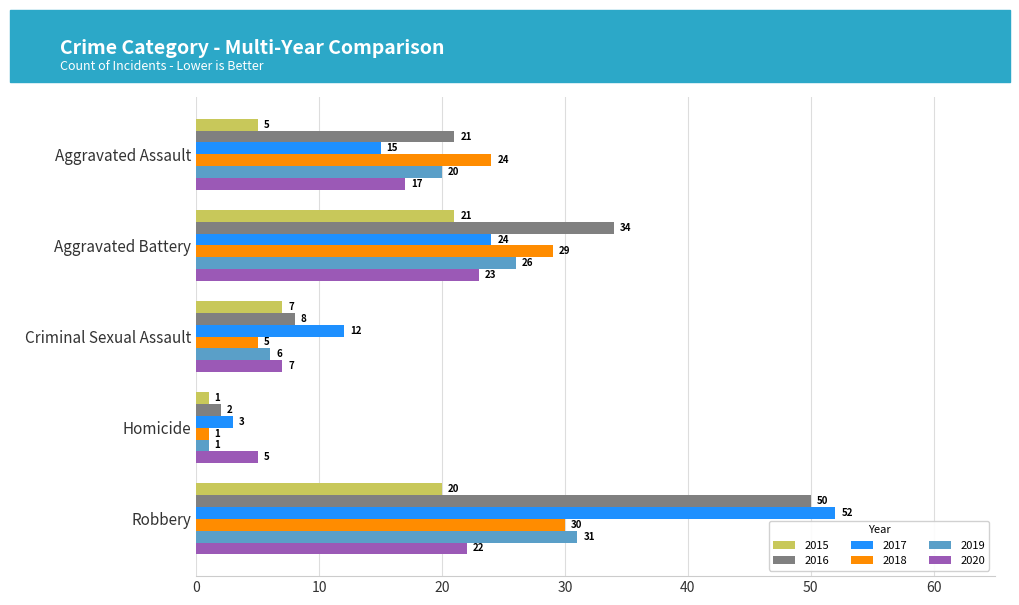

Between Aggravated Assault and Robbery, which series saw the biggest shift?

2017